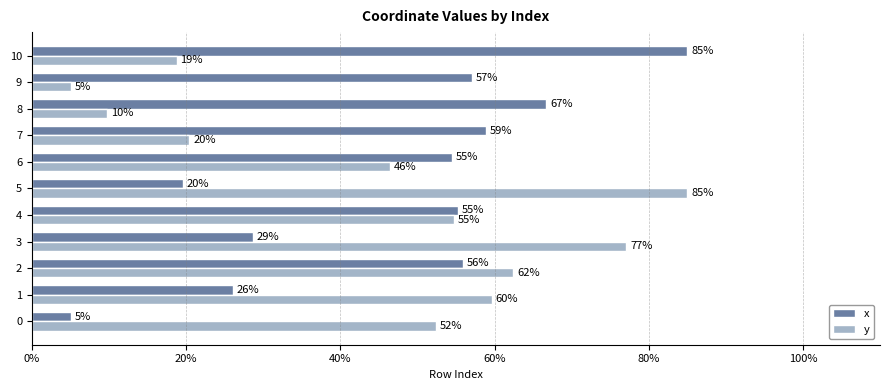

Rank the categories by y value from highest to lowest.

5, 3, 2, 1, 4, 0, 6, 7, 10, 8, 9